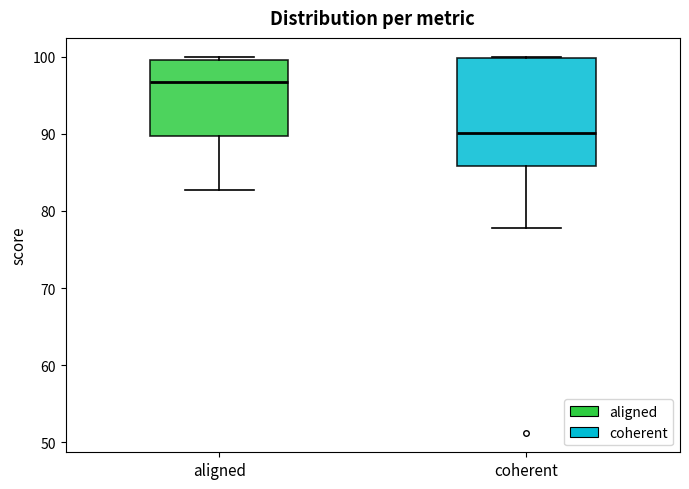

Which box has the highest median line?

aligned